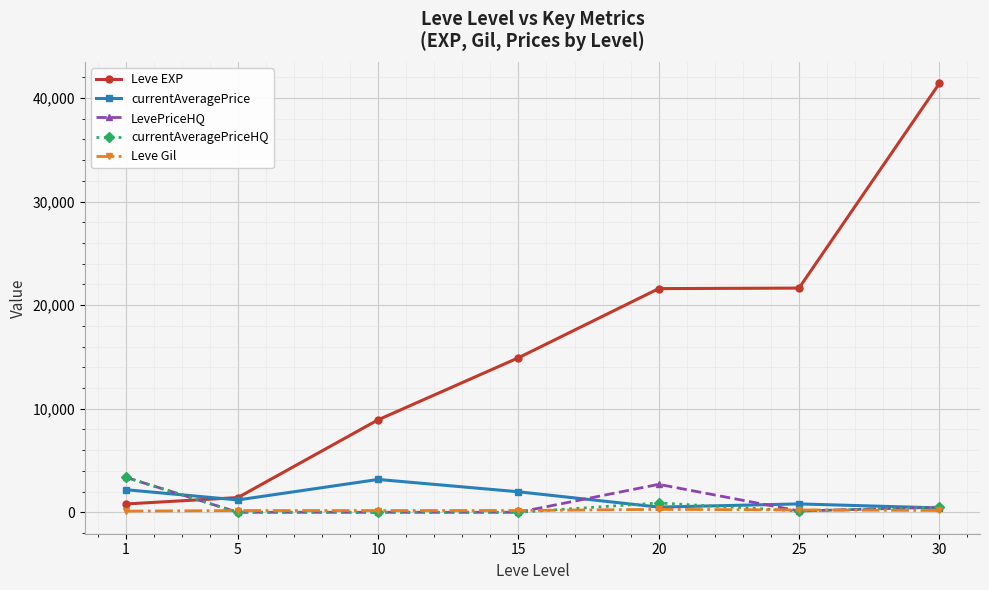

True or false: Leve EXP has more than 1 points higher than both neighbors.

False